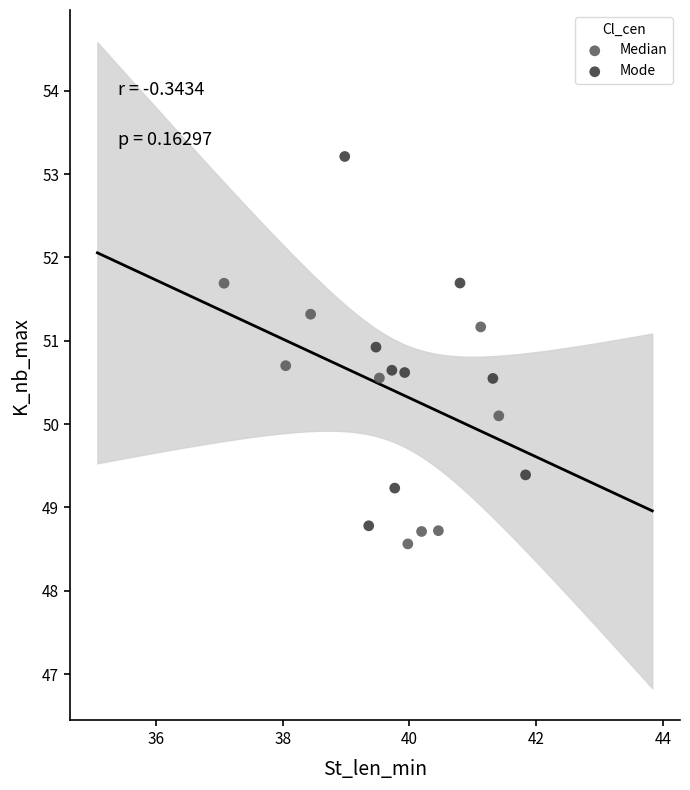

Which series reaches the maximum Y coordinate?

Mode